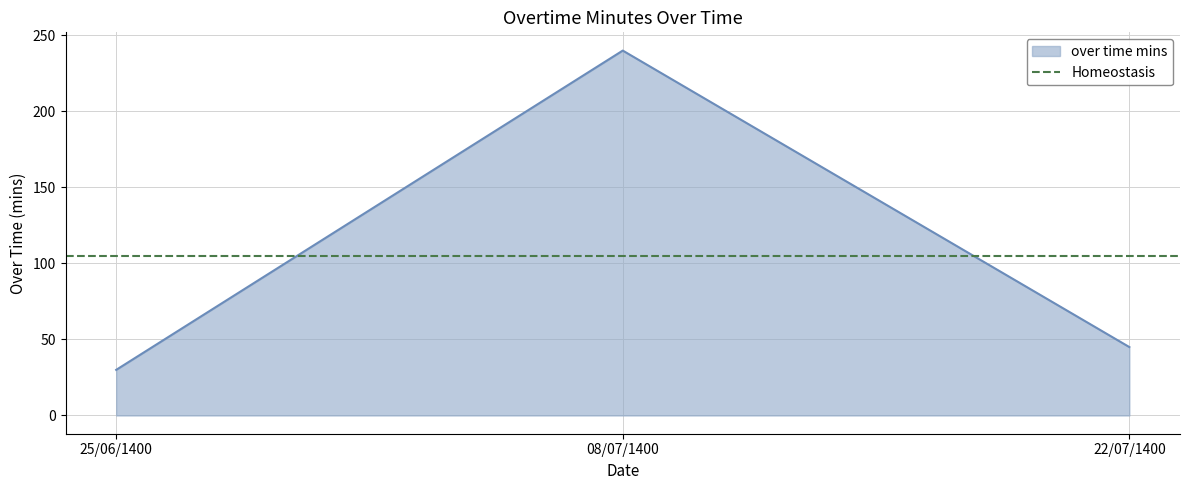

Rank the categories by value from highest to lowest.

08/07/1400, 22/07/1400, 25/06/1400